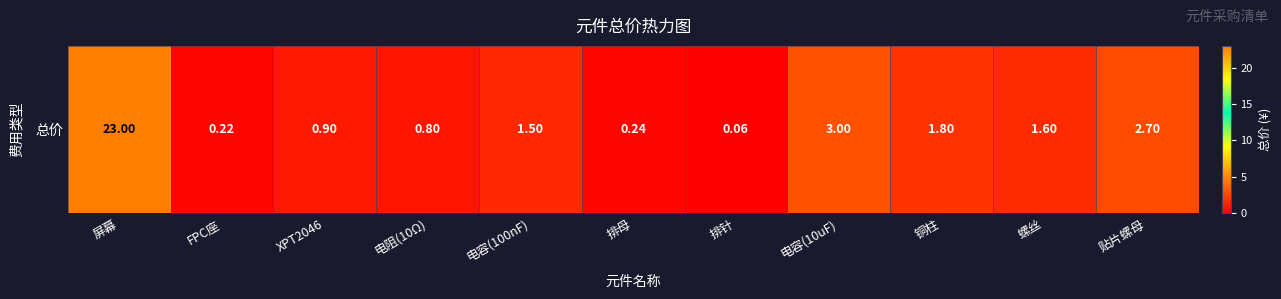

At which label is the value closest to 11?

电容(10uF)